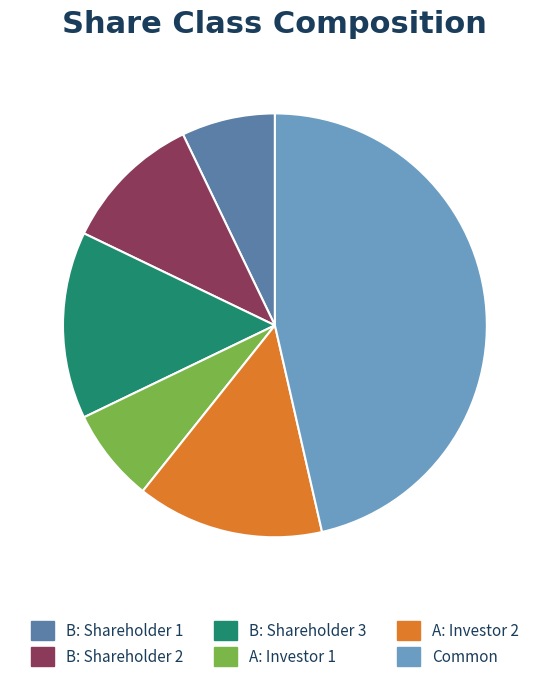

Which category has the biggest portion of the pie?

Common